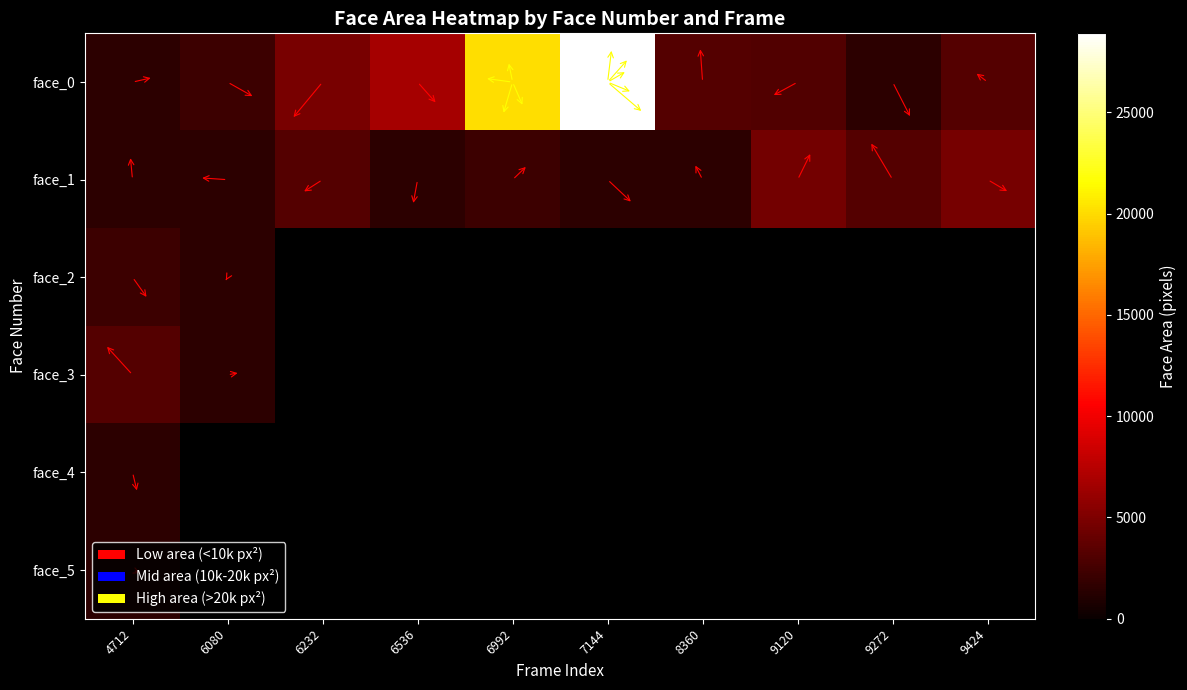

What is the spread (max minus min) of values at 6080?

649.0